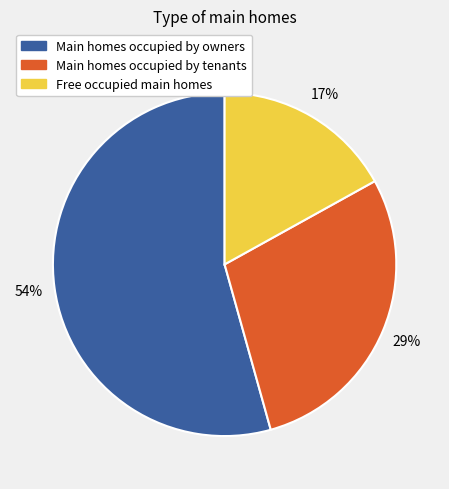

To the nearest percent, what is the average slice percentage?

33%